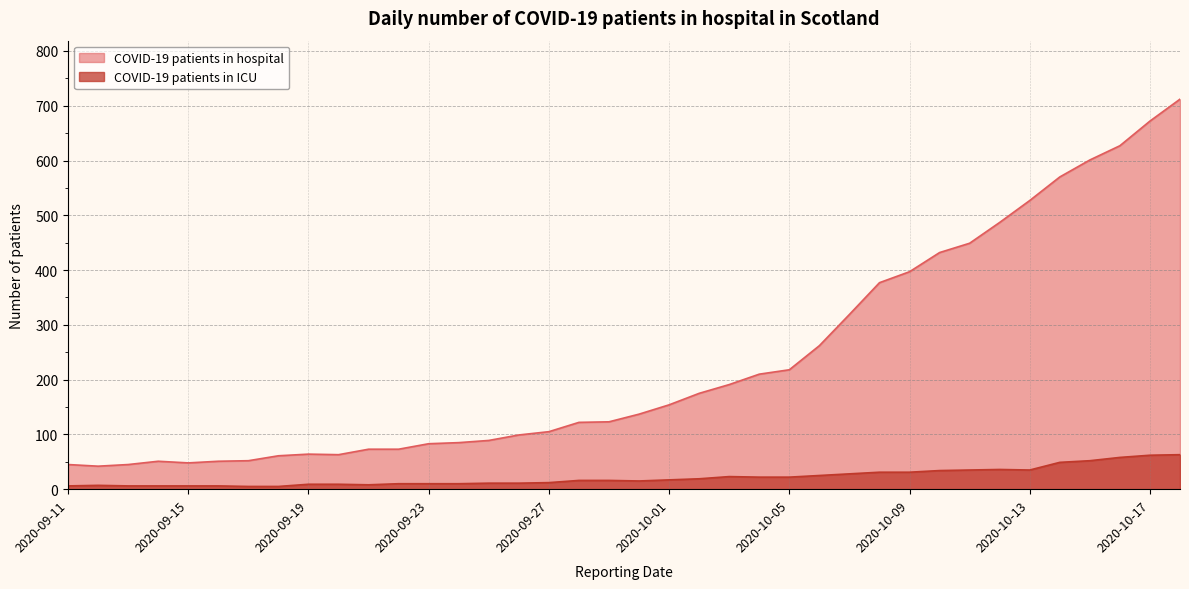

How many categories are shown in the chart?

38